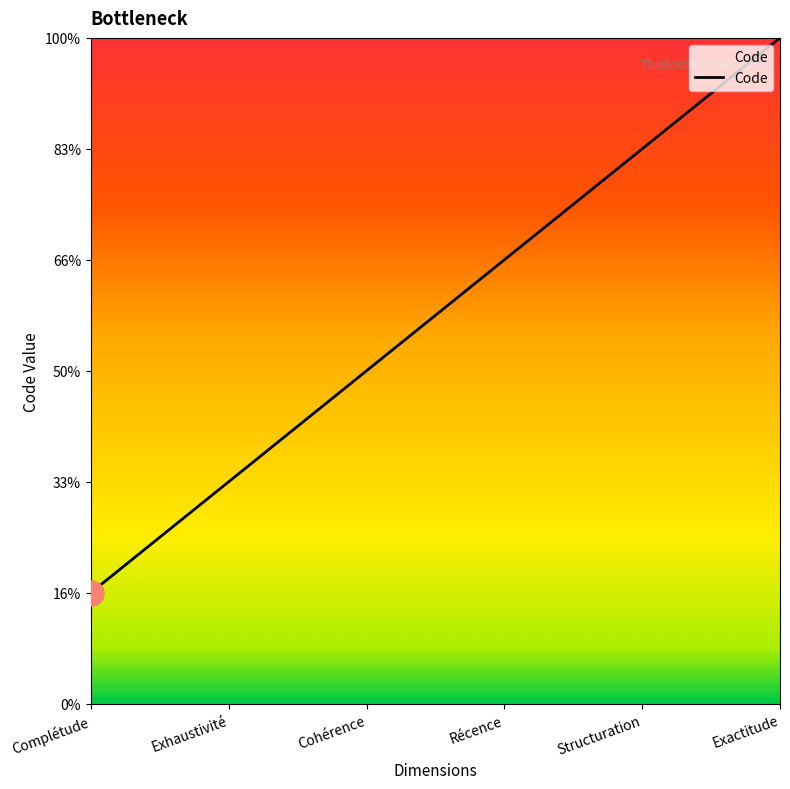

Does the chart have visible grid lines?

No